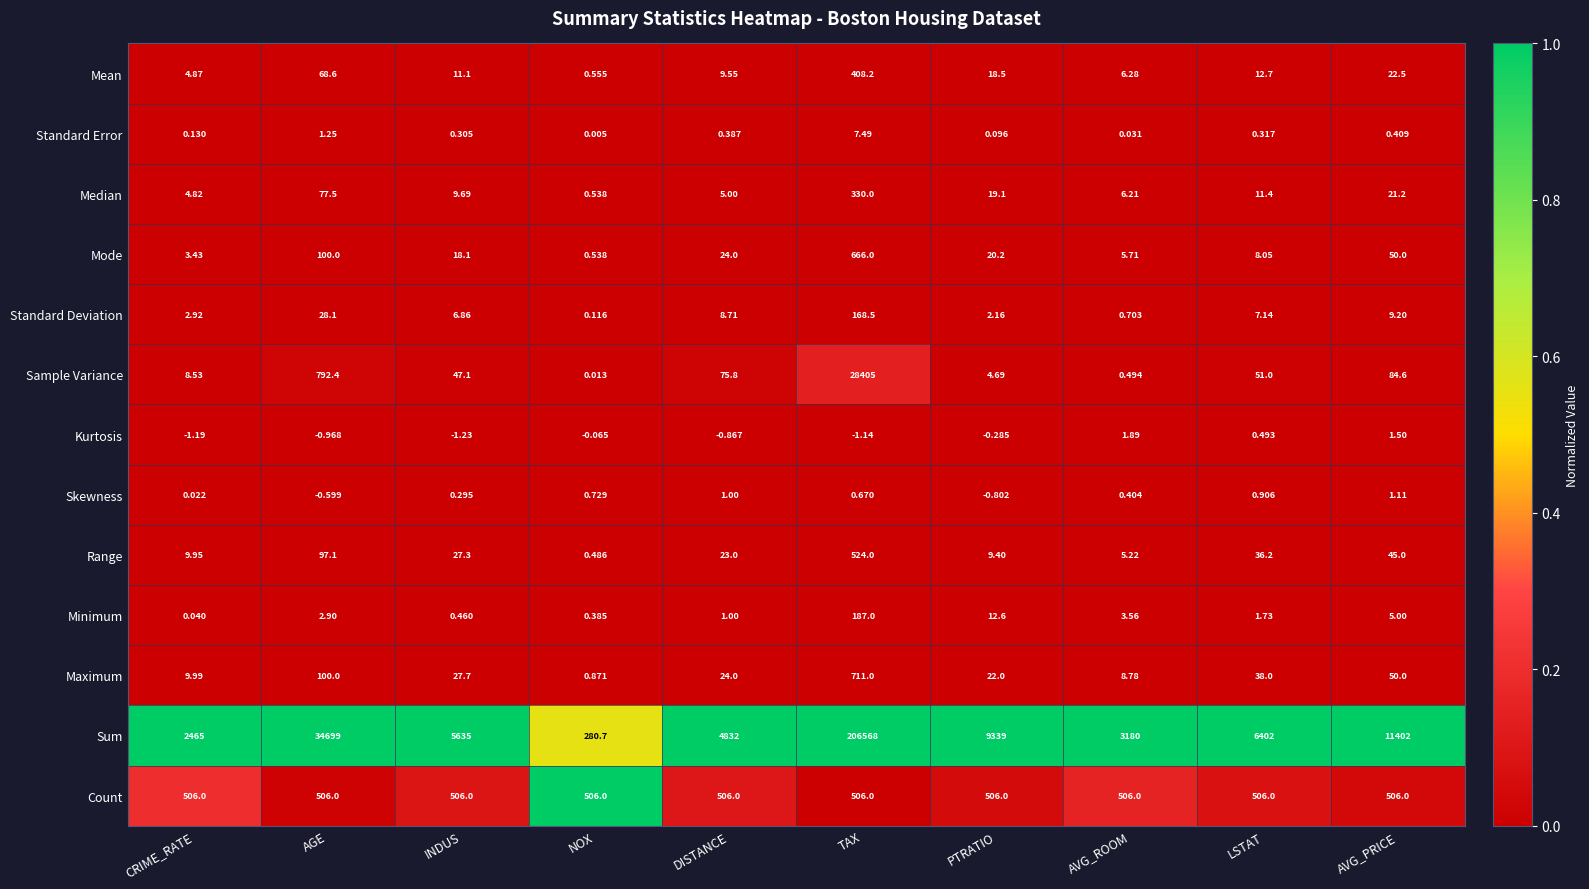

What is the maximum value shown in the chart?

206568.0